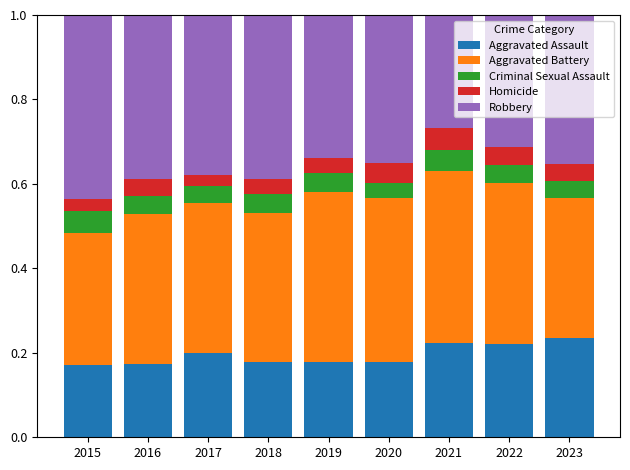

What is the sum of all Aggravated Assault values?

1.8